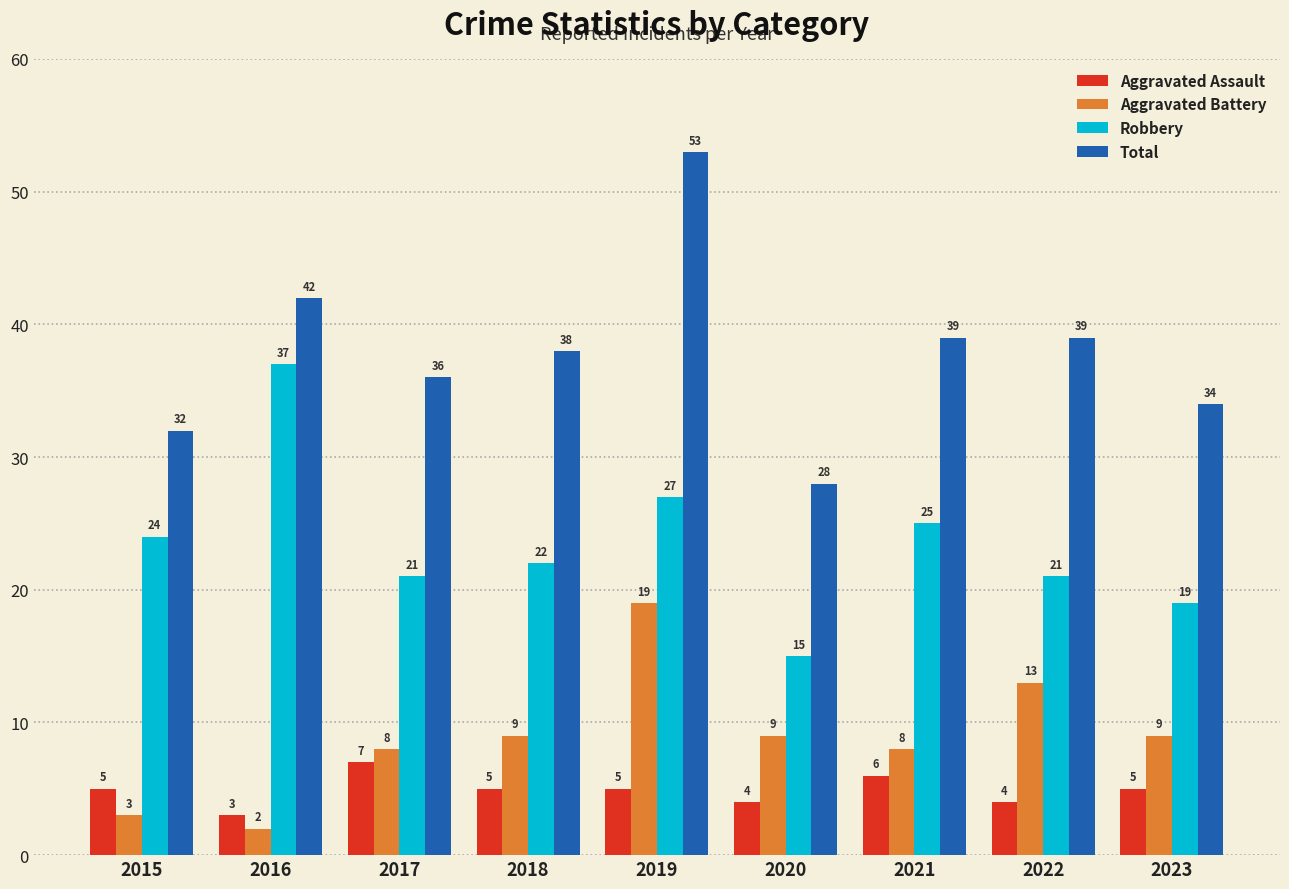

What is the sum of all Robbery values?

211